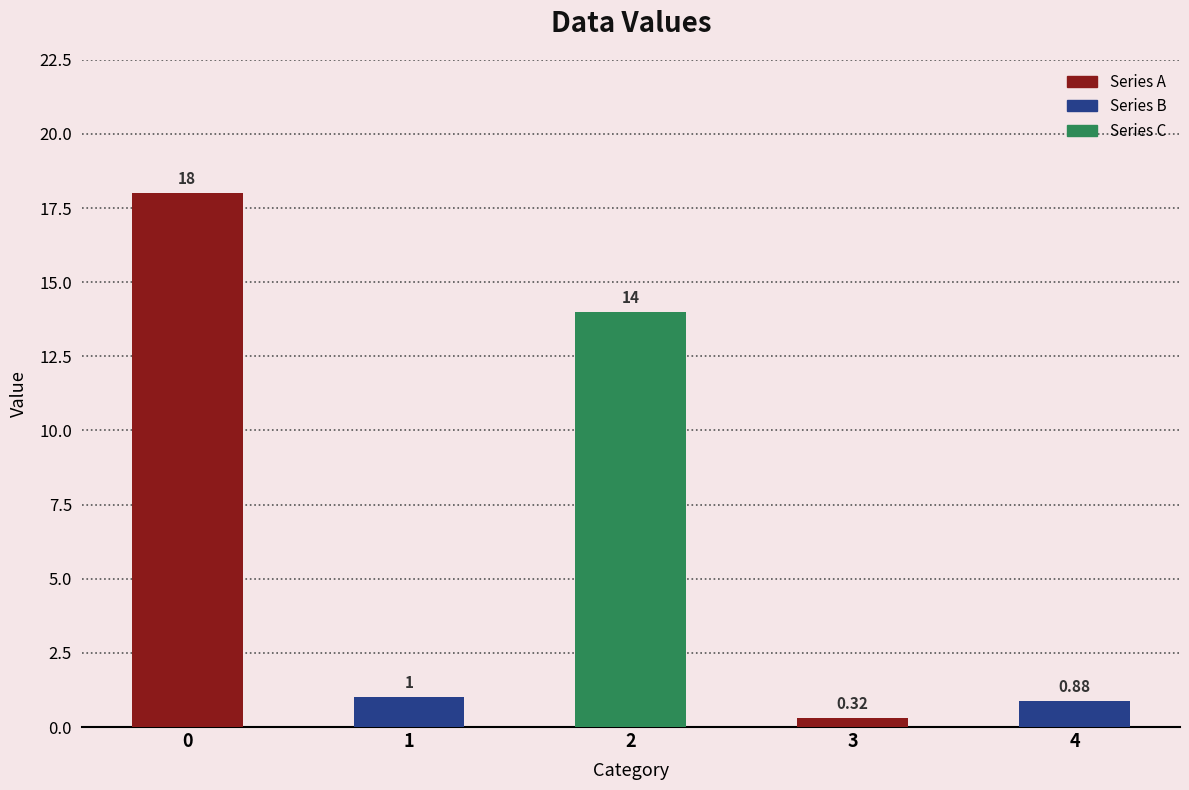

What is the greatest value displayed?

18.0